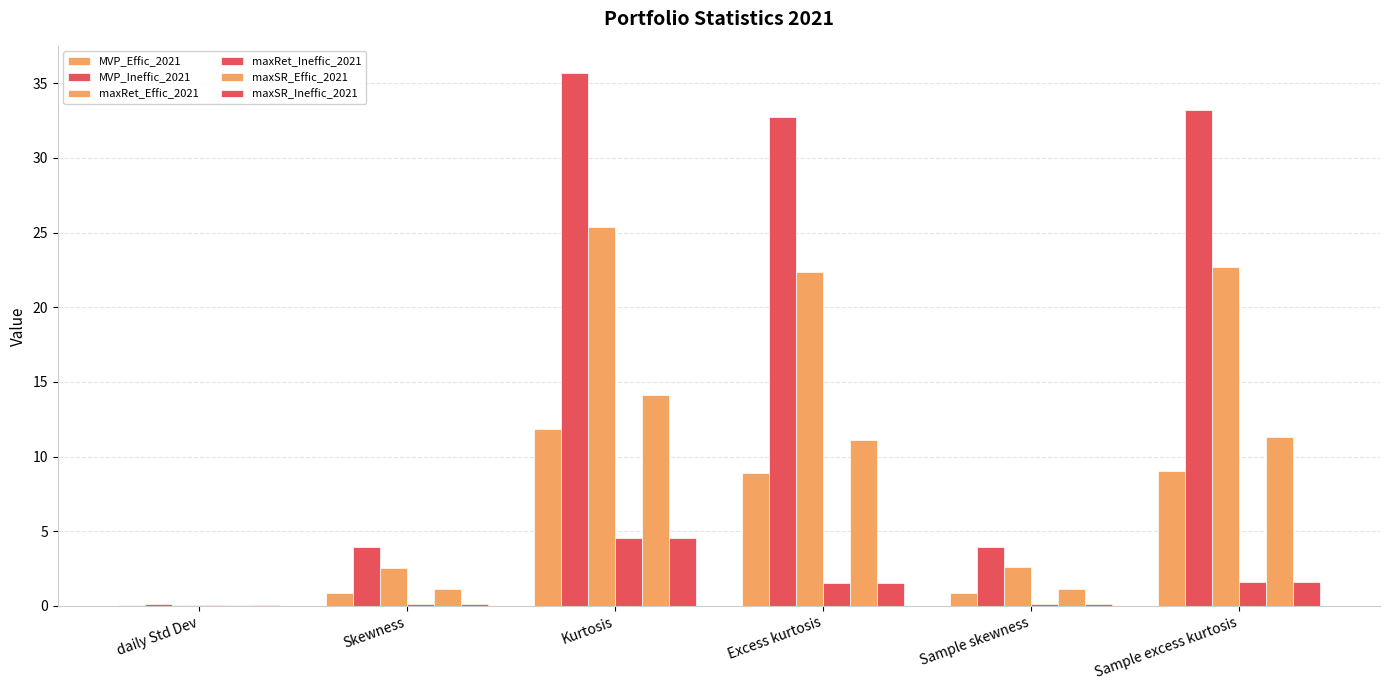

Reading right to left, what are all the values shown in this chart?

MVP_Effic_2021: Sample excess kurtosis=9.0	Sample skewness=0.8	Excess kurtosis=8.9	Kurtosis=11.9	Skewness=0.8	daily Std Dev=0.1
MVP_Ineffic_2021: Sample excess kurtosis=33.2	Sample skewness=3.9	Excess kurtosis=32.7	Kurtosis=35.7	Skewness=3.9	daily Std Dev=0.1
maxRet_Effic_2021: Sample excess kurtosis=22.7	Sample skewness=2.6	Excess kurtosis=22.4	Kurtosis=25.4	Skewness=2.6	daily Std Dev=0.1
maxRet_Ineffic_2021: Sample excess kurtosis=1.6	Sample skewness=0.1	Excess kurtosis=1.5	Kurtosis=4.5	Skewness=0.1	daily Std Dev=0.0
maxSR_Effic_2021: Sample excess kurtosis=11.3	Sample skewness=1.1	Excess kurtosis=11.1	Kurtosis=14.1	Skewness=1.1	daily Std Dev=0.1
maxSR_Ineffic_2021: Sample excess kurtosis=1.6	Sample skewness=0.1	Excess kurtosis=1.5	Kurtosis=4.5	Skewness=0.1	daily Std Dev=0.0